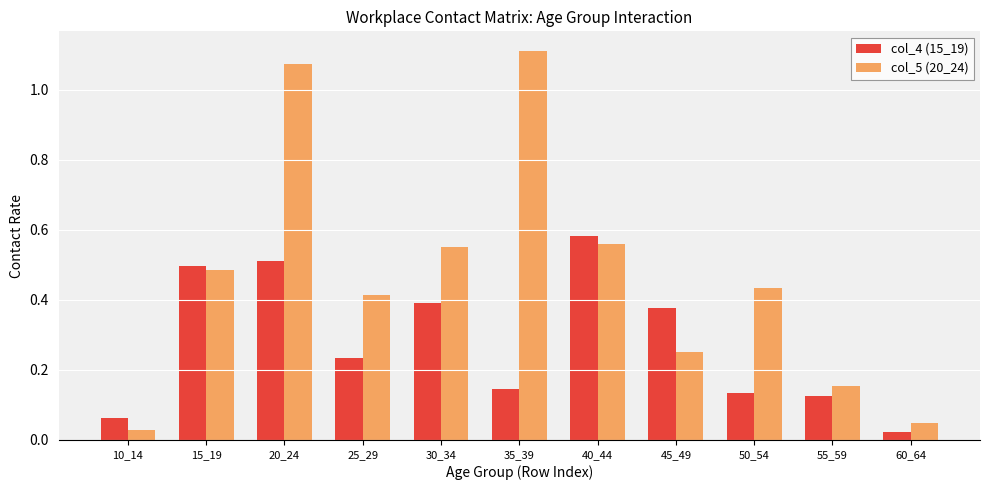

What are all the series names shown in the legend?

col_4 (15_19), col_5 (20_24)